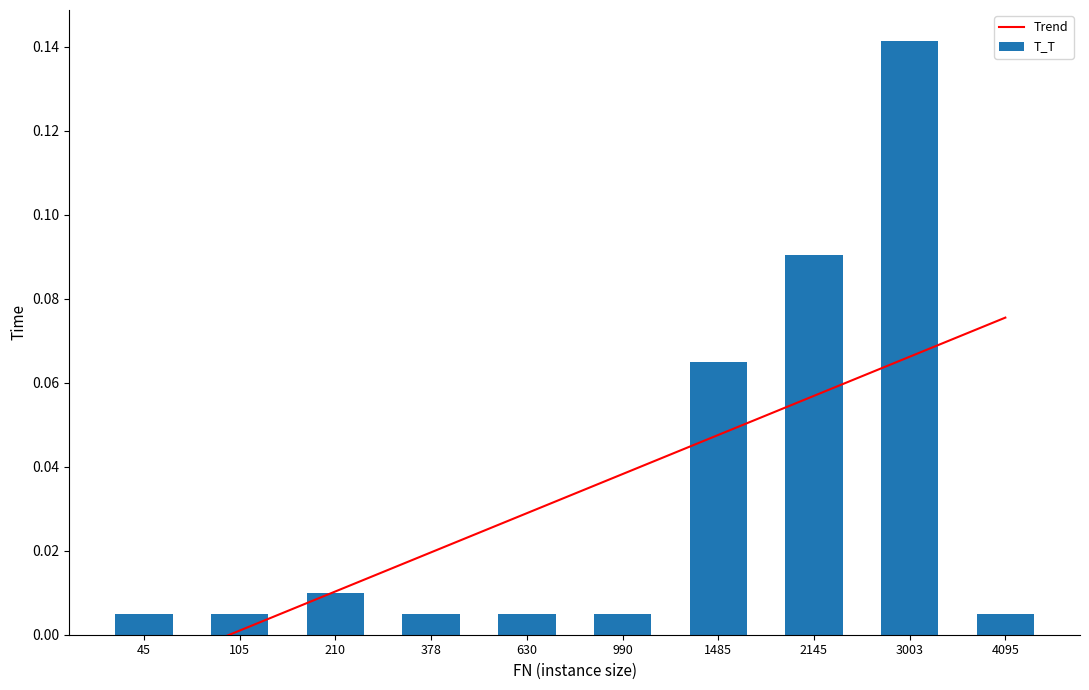

Is it true that the value at 378 is 0.0?

False